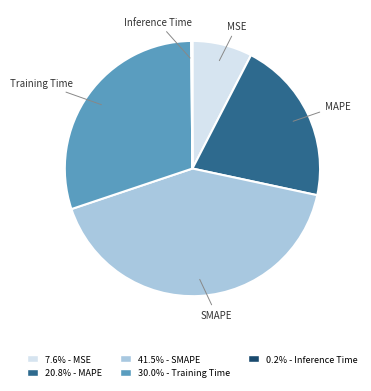

Is there any slice that represents more than half of the pie?

No